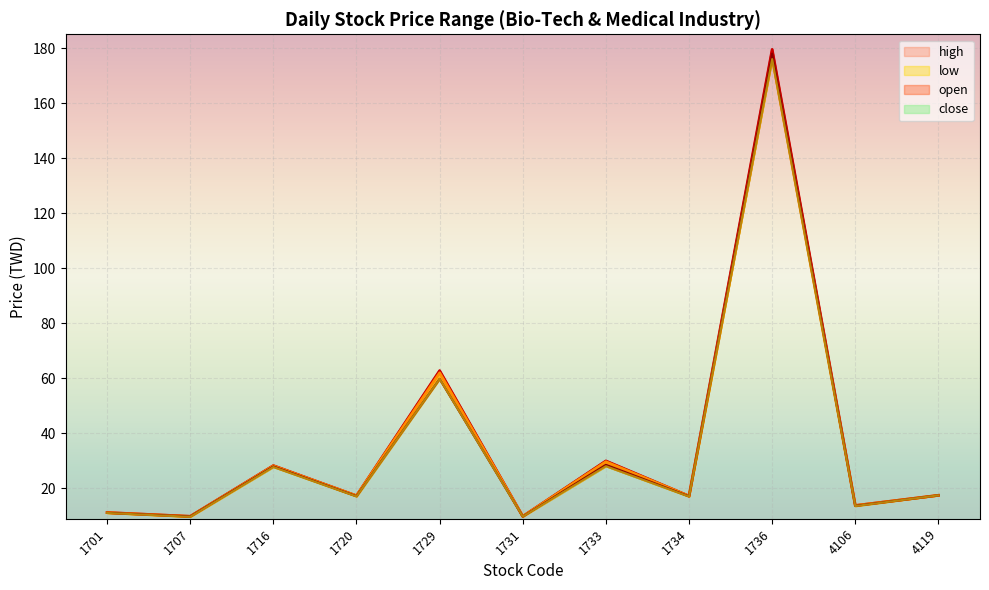

What are all the series names shown in the legend?

open, high, low, close